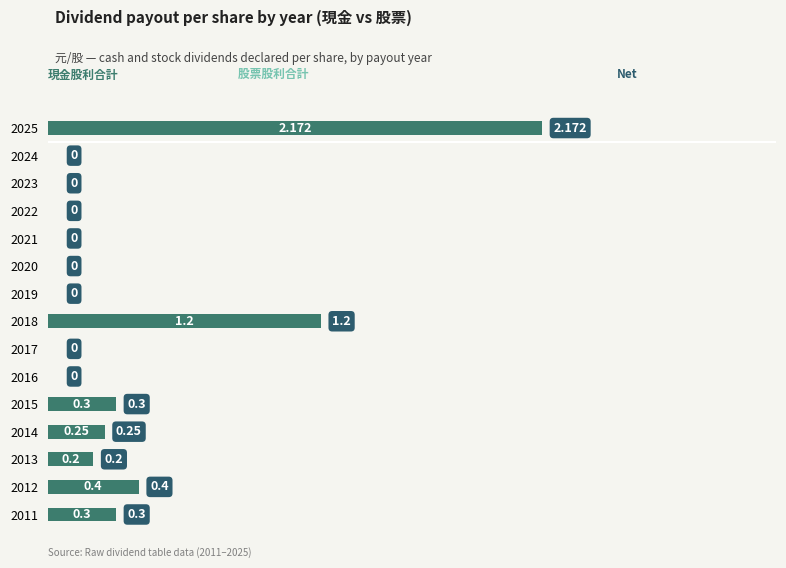

Are the bars horizontal?

Yes